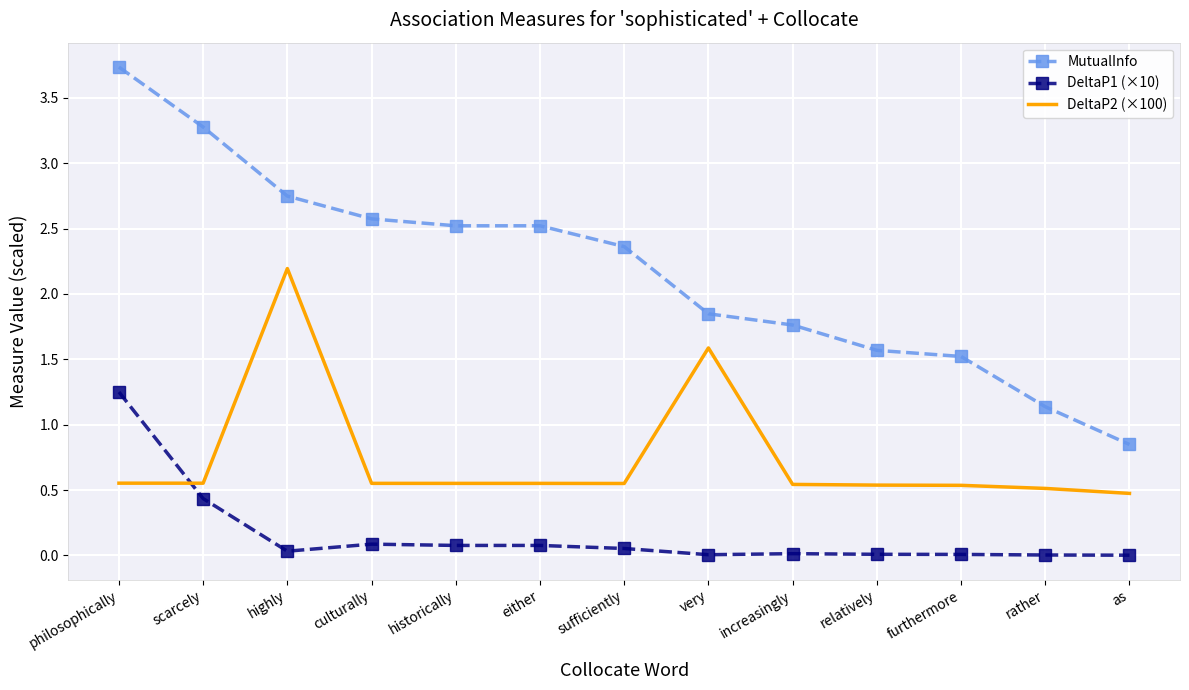

True or false: DeltaP2 (×100) and MutualInfo cross at least once.

False